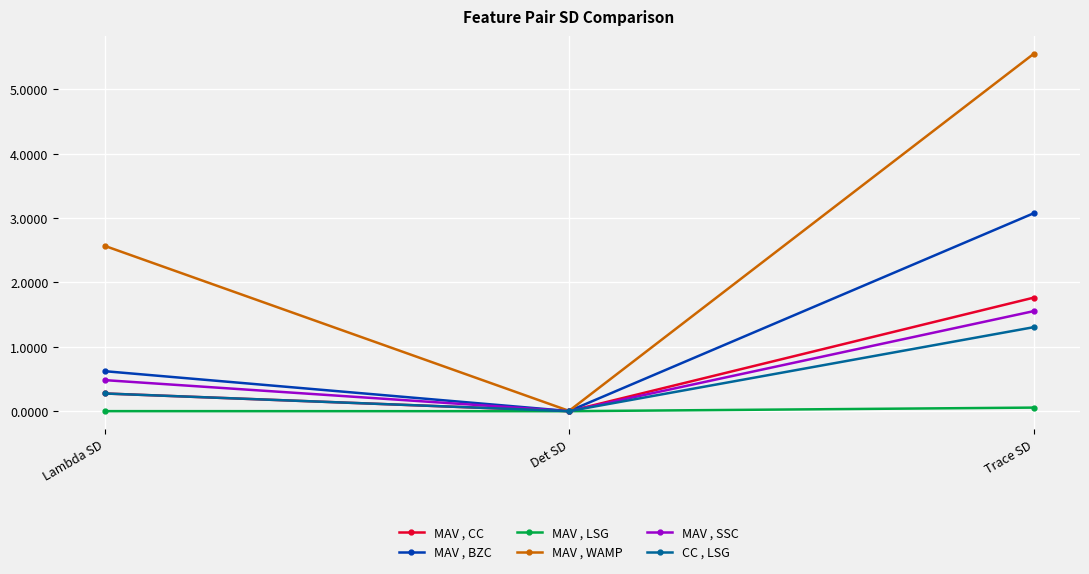

Which series has the largest total across all categories?

MAV , WAMP